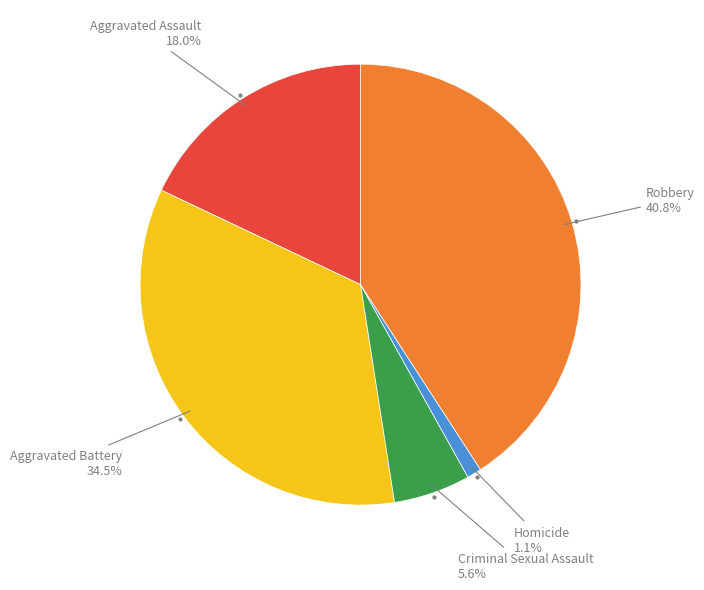

Is there any slice that represents more than half of the pie?

No